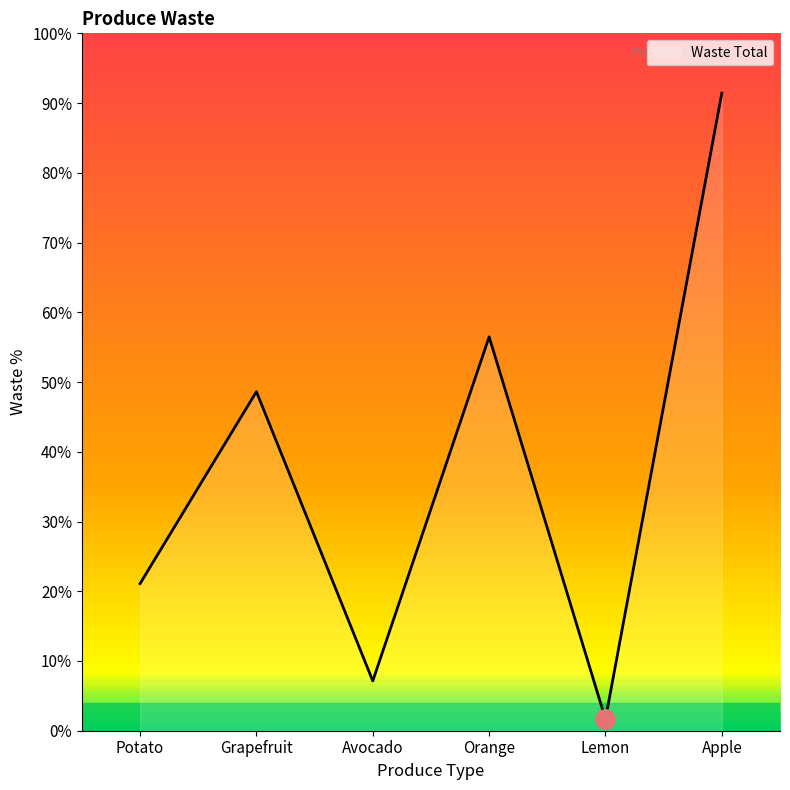

Which category has the lowest value across all series?

Lemon